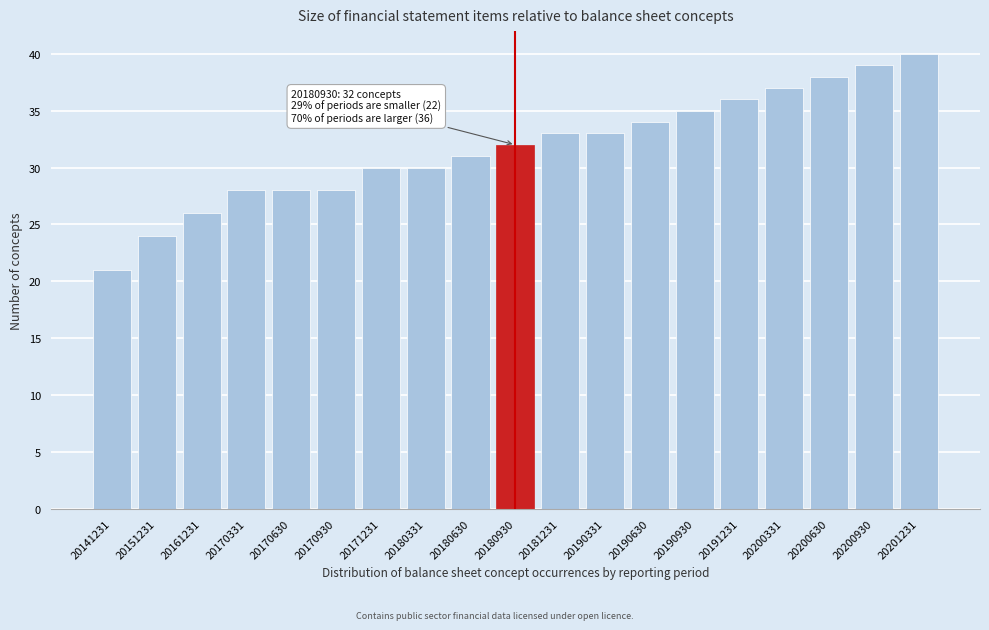

Reading left to right, extract all data points from this chart.

20141231=21	20151231=24	20161231=26	20170331=28	20170630=28	20170930=28	20171231=30	20180331=30	20180630=31	20180930=32	20181231=33	20190331=33	20190630=34	20190930=35	20191231=36	20200331=37	20200630=38	20200930=39	20201231=40